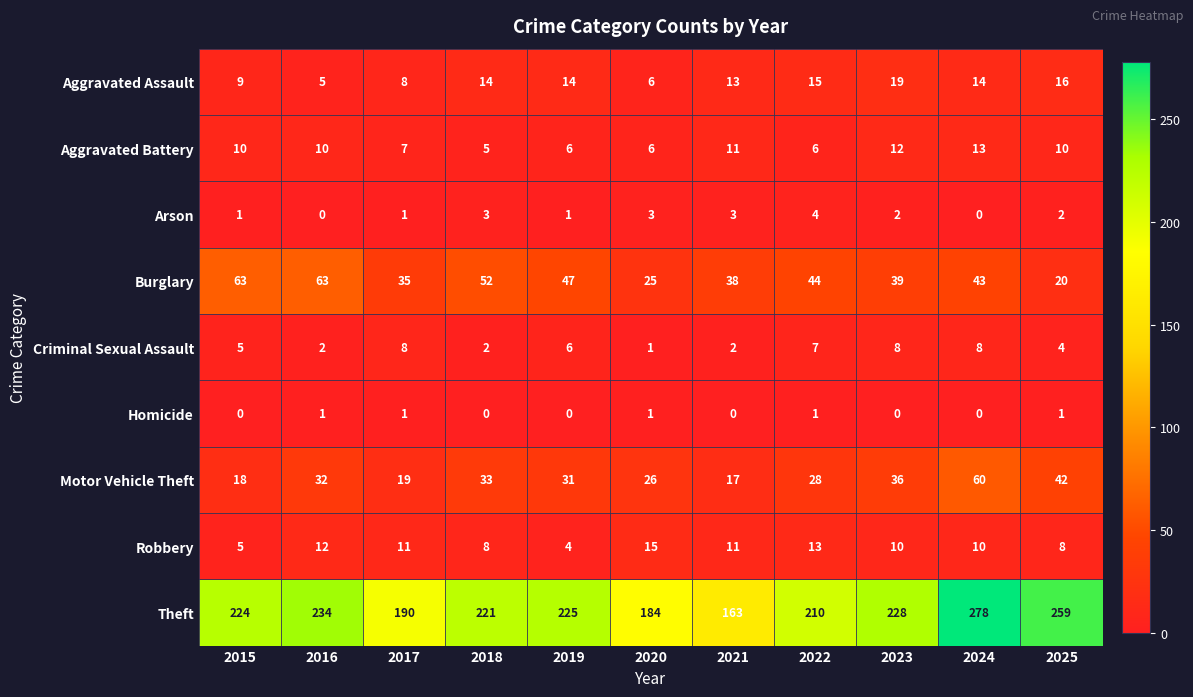

Between 2024 and 2025, which series saw the biggest shift?

Burglary